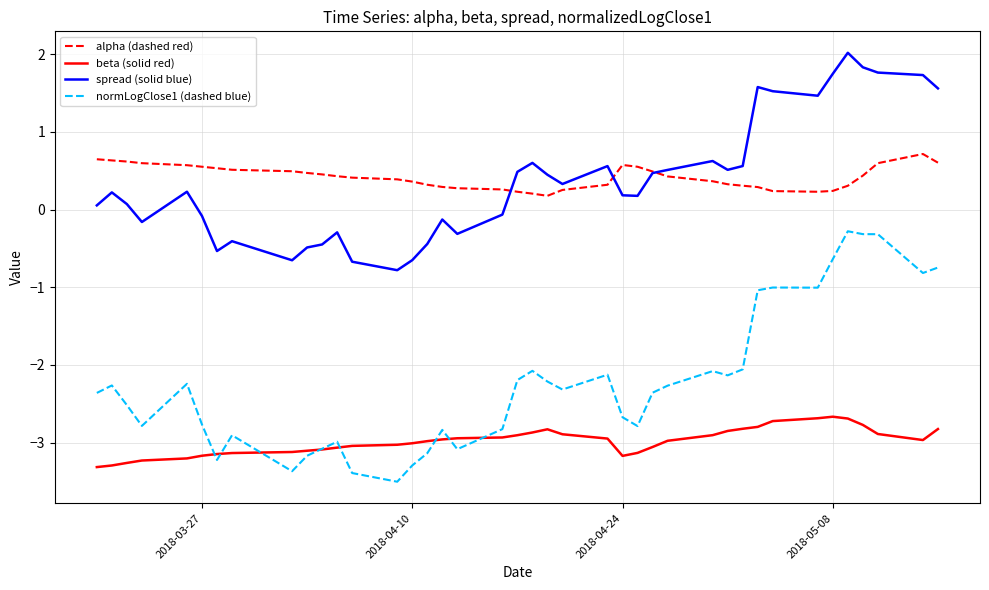

True or false: spread (solid blue) and beta (solid red) cross at least once.

False